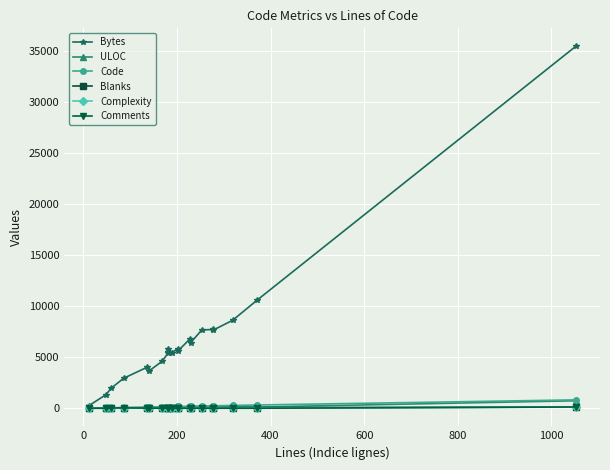

What is the sum of all Comments values?

209